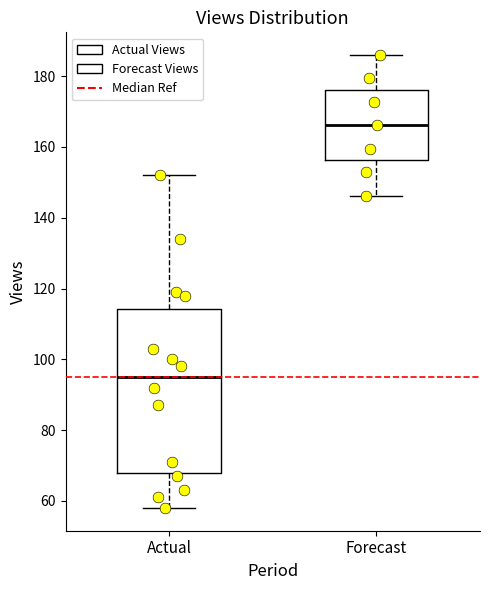

Where does the upper whisker of the box for Forecast end on the y-axis? The values are not printed on the chart, so give them approximately, as read against the axis.

186